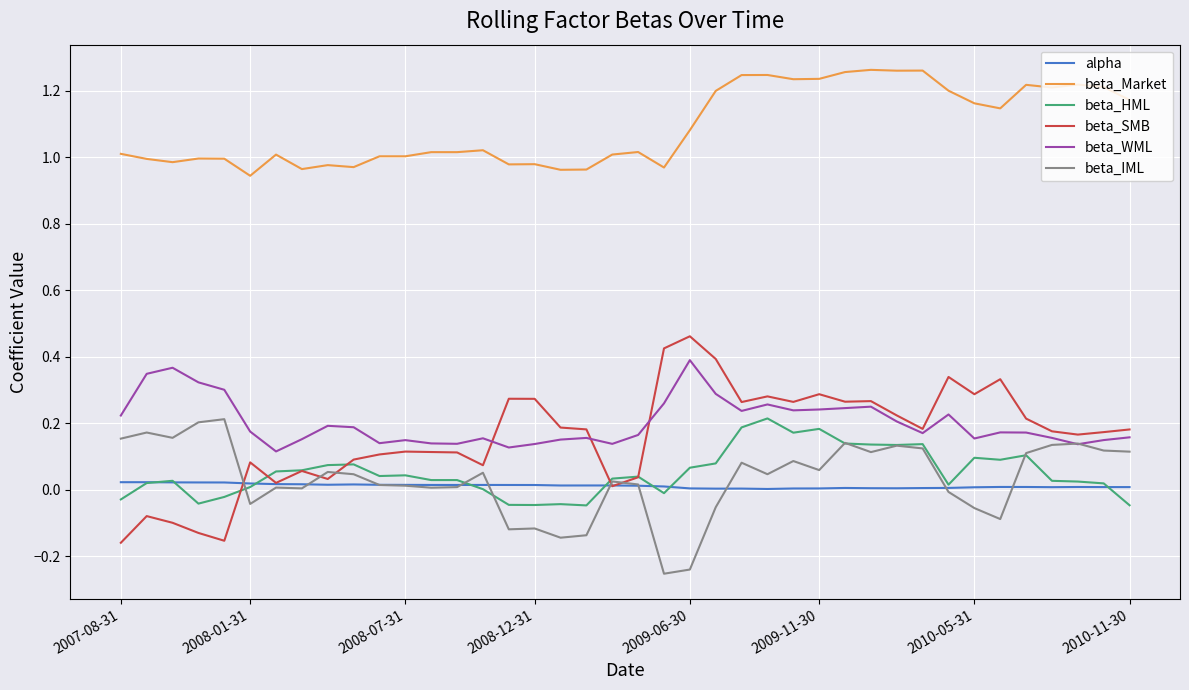

Which series has the largest total across all categories?

beta_Market